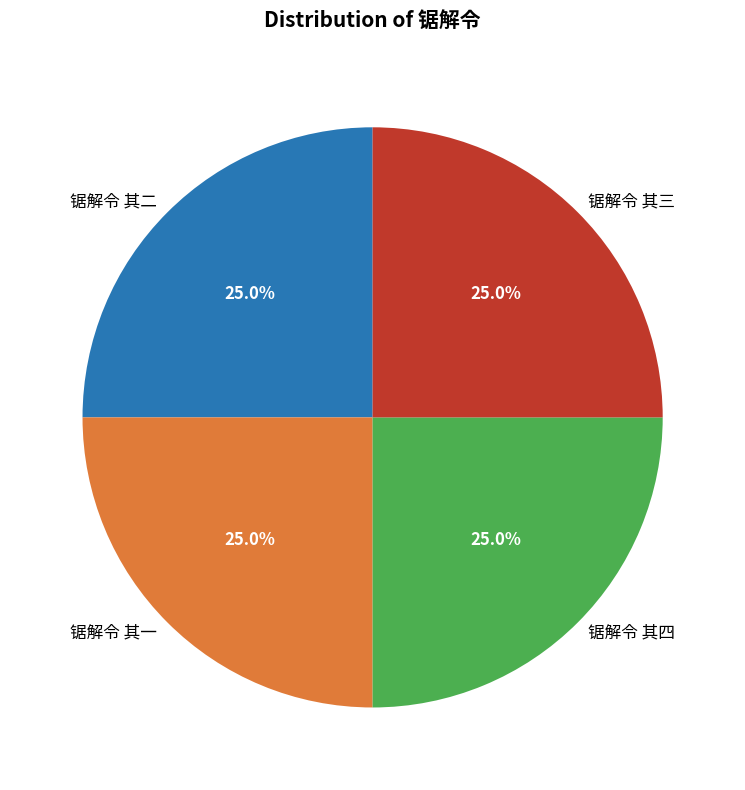

Count the number of slices in the pie.

4